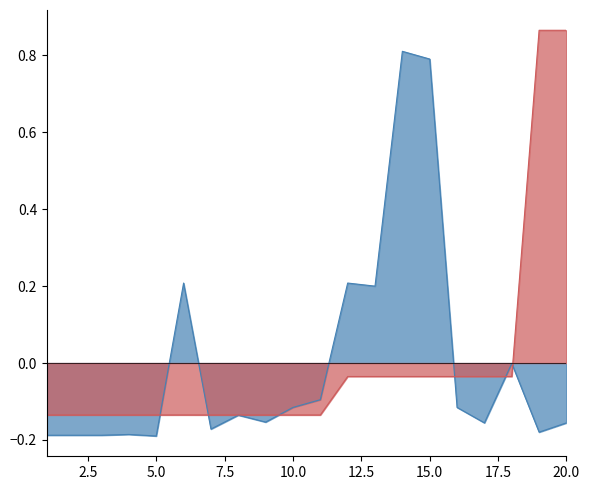

What are all the series names shown in the legend?

price, count